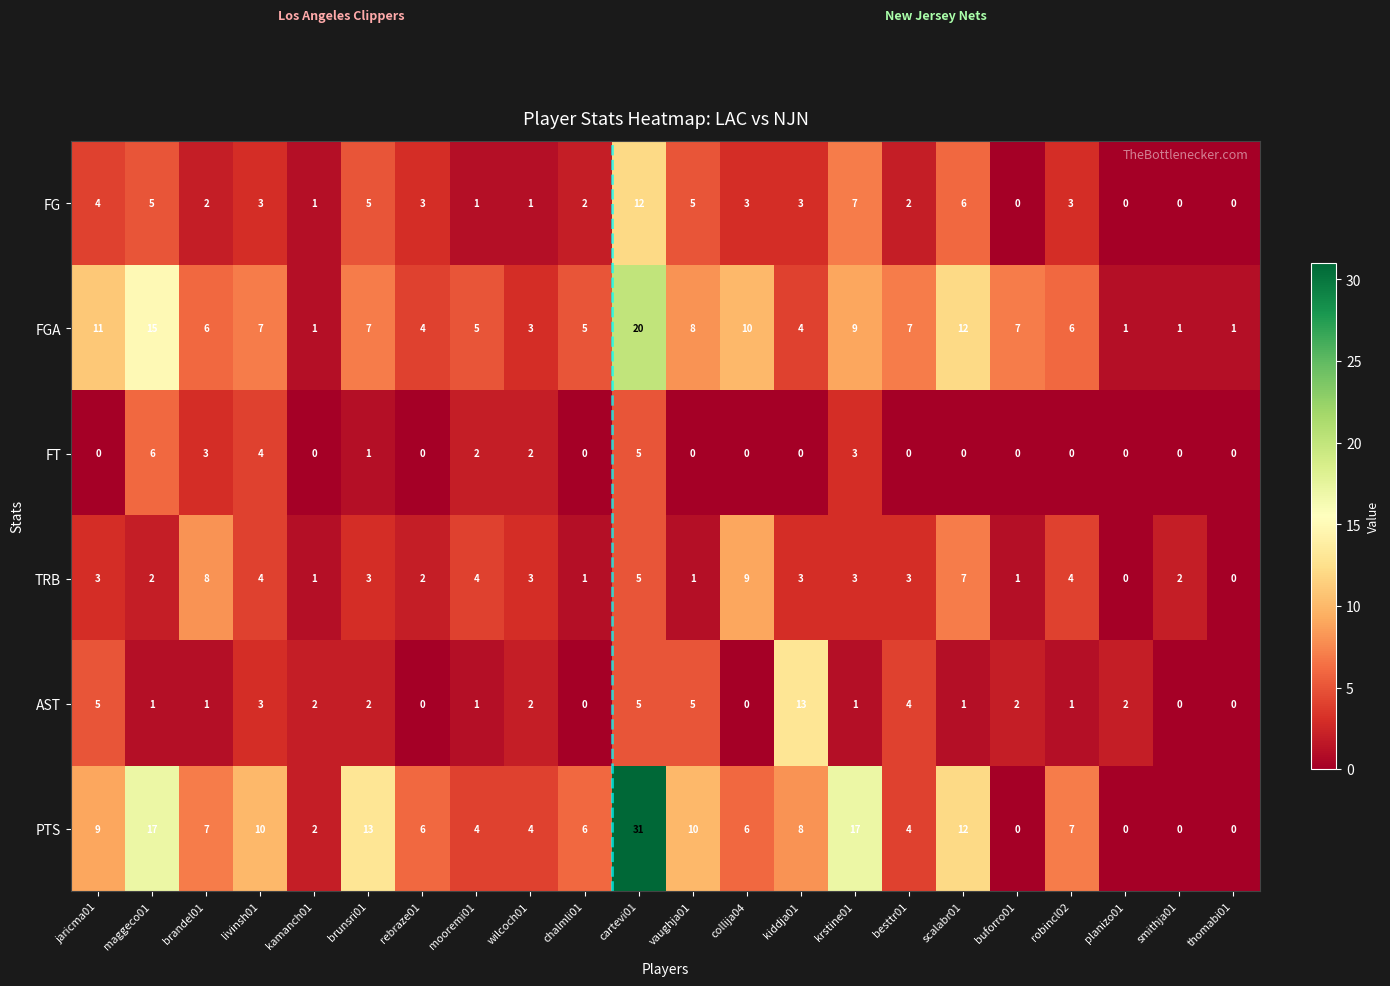

Which series has the widest spread of values?

PTS